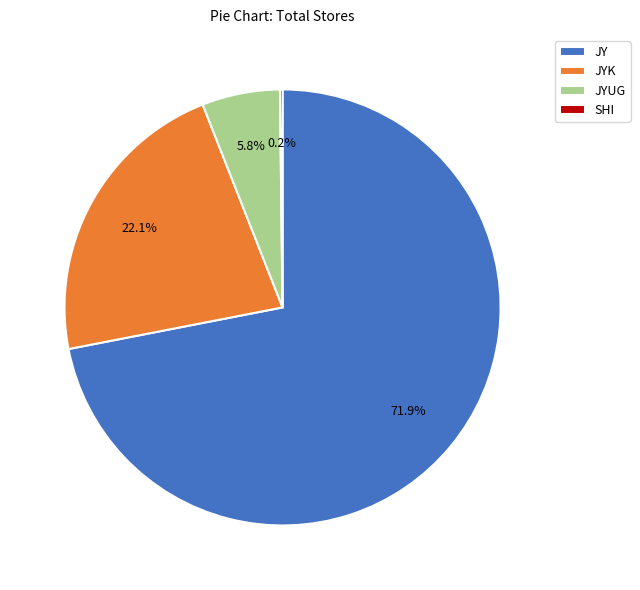

What percentage is NOT represented by JY?

28.1%